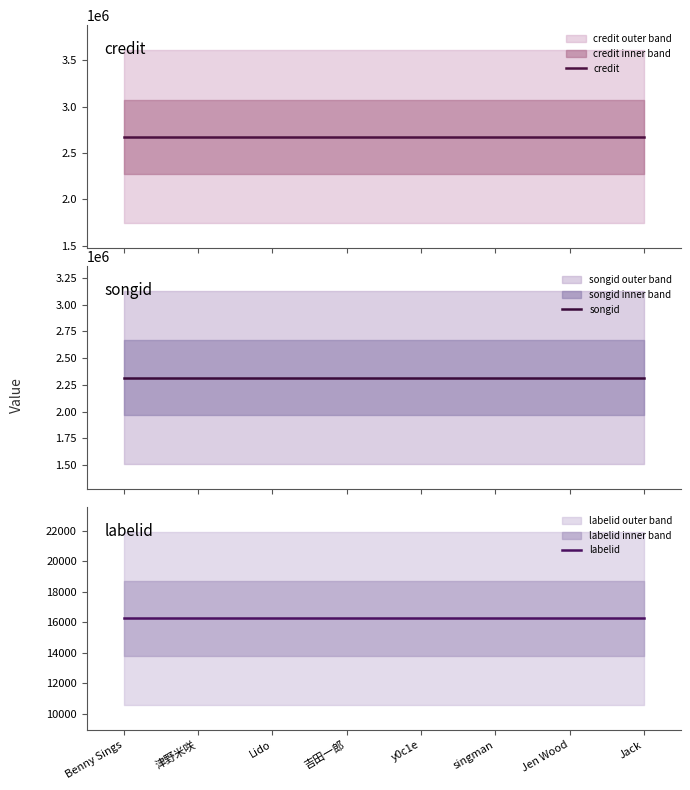

Which has a higher value, Benny Sings or 吉田一郎?

Benny Sings